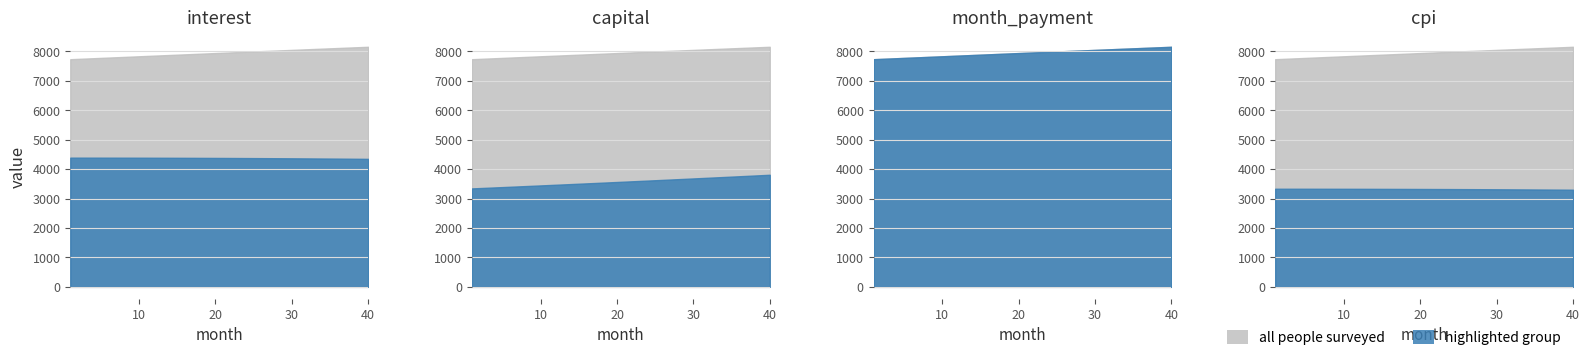

At which label is month_payment closest to 7945?

20